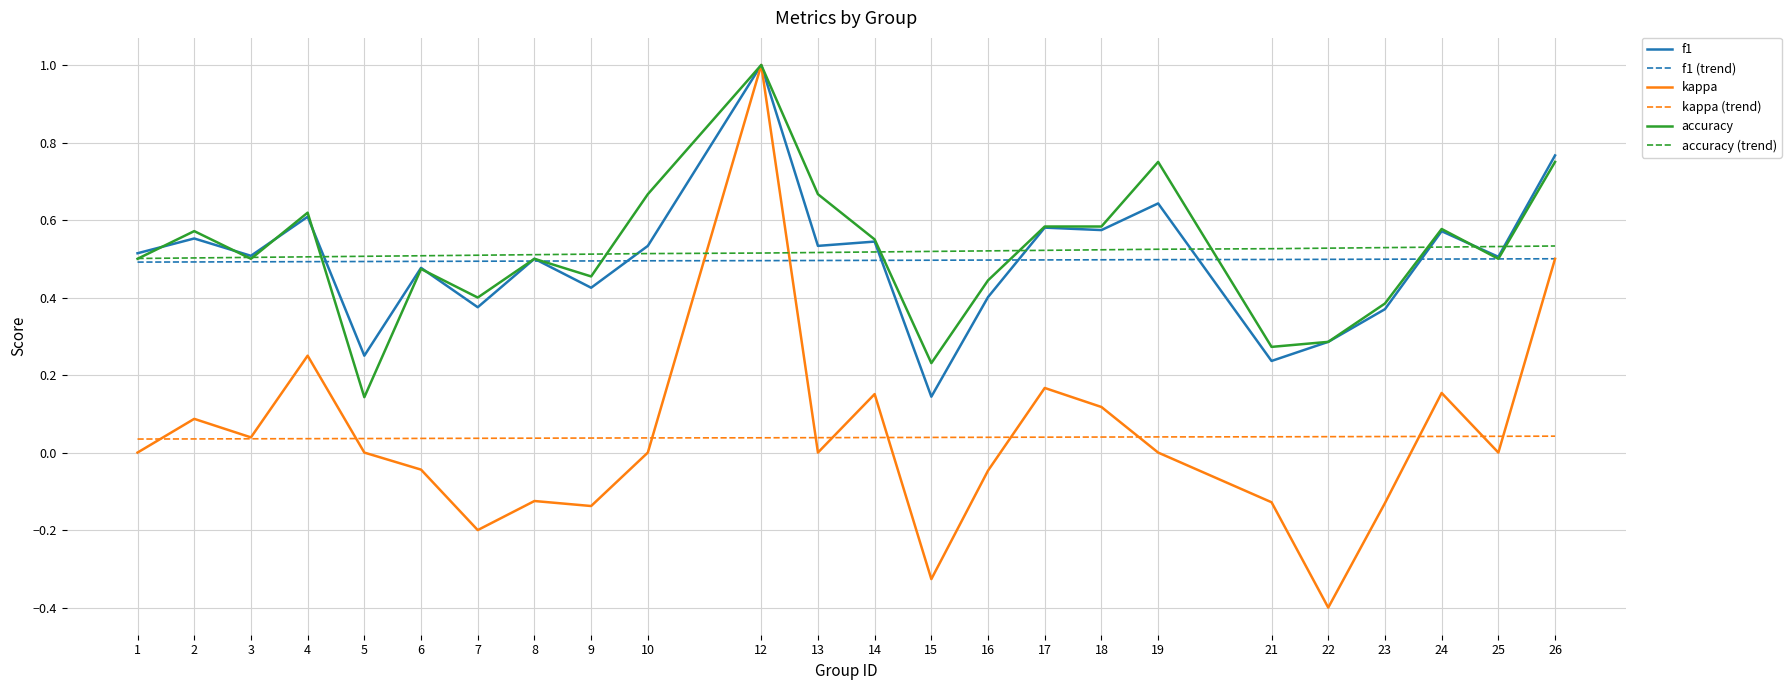

What is the difference between the maximum and minimum values in the kappa series?

1.4